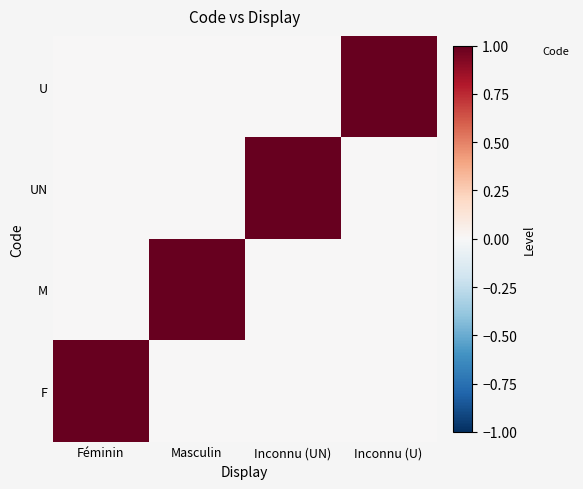

At which label is the value closest to 0?

Féminin